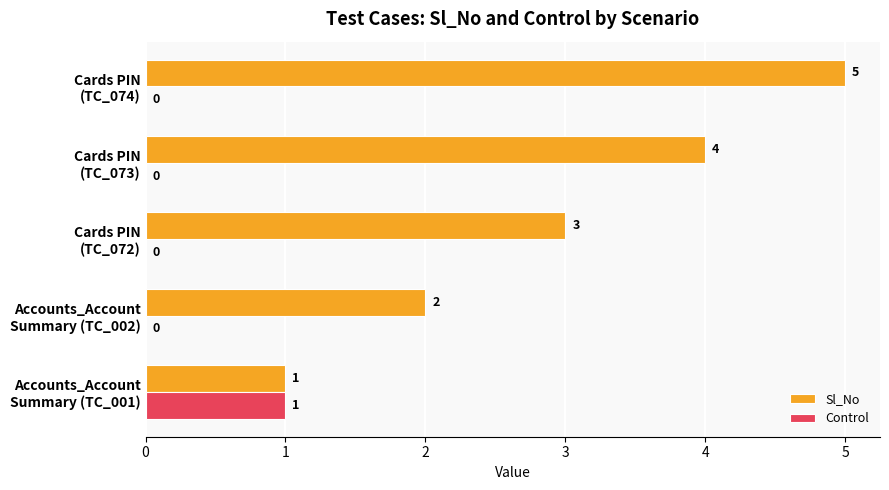

Which series has the largest total across all categories?

Sl_No